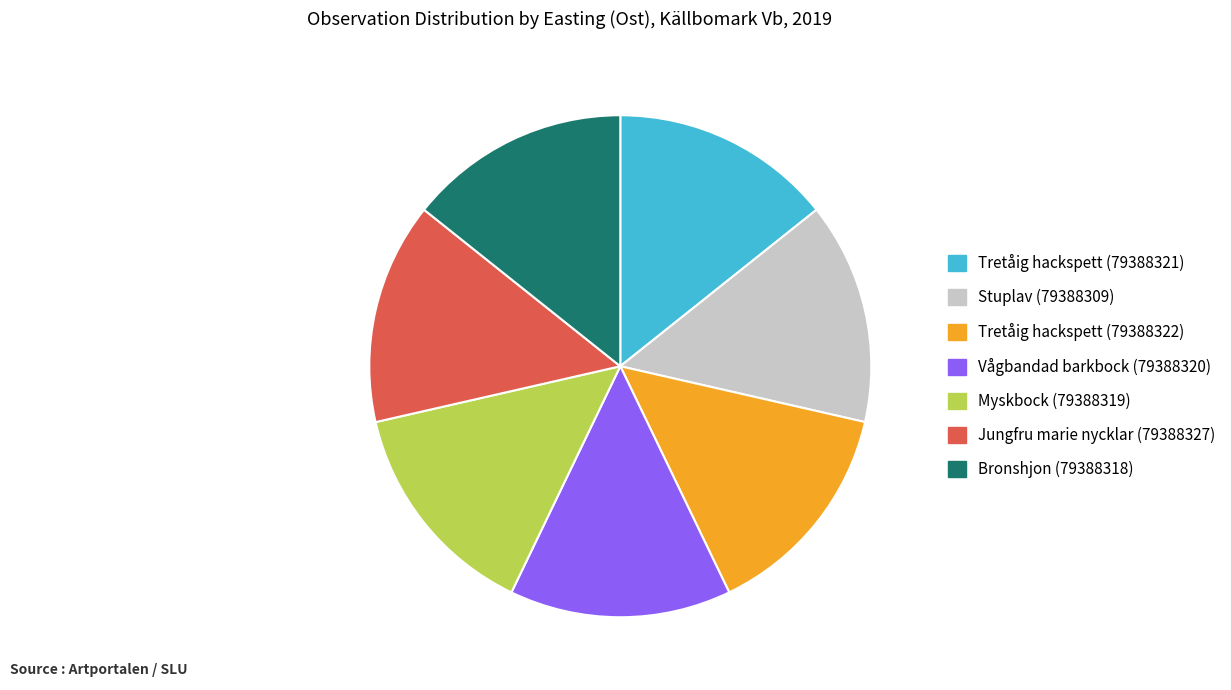

Do Stuplav (79388309) and Tretåig hackspett (79388321) together represent more than half of the pie?

No